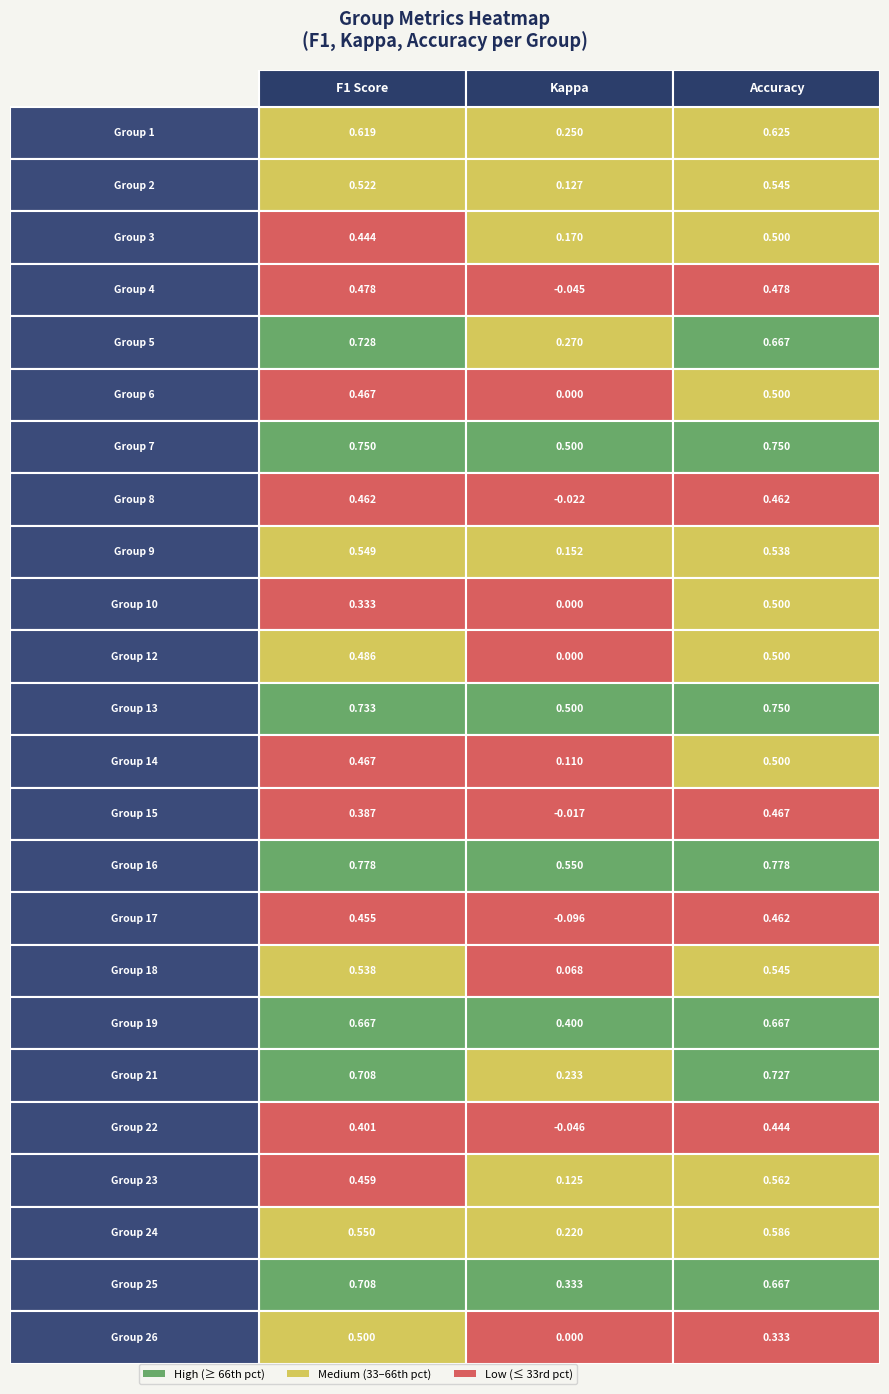

The 24 series shows 0.2 at accuracy. True or false?

False